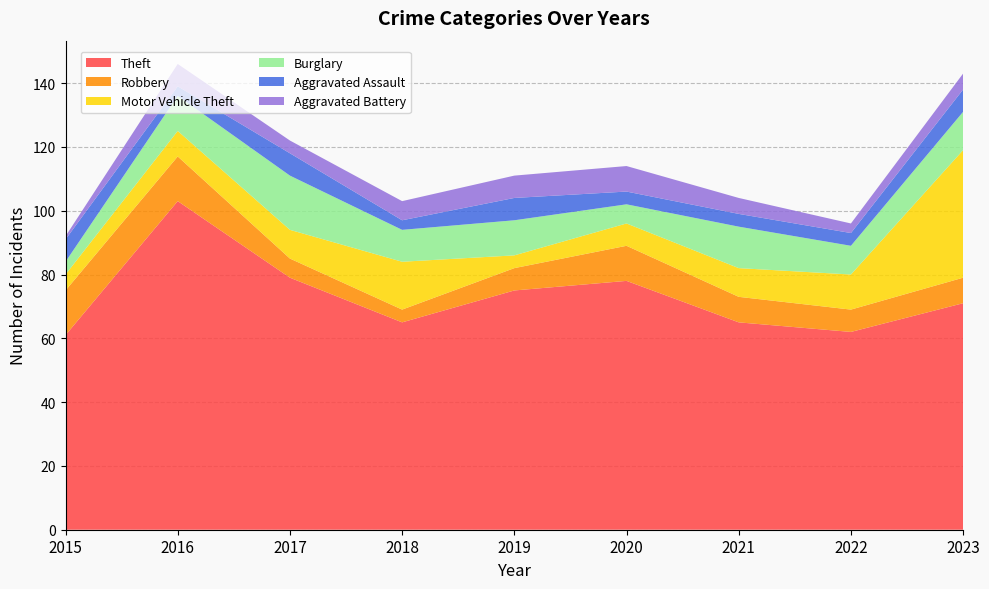

Reading left to right, list all the values displayed in this chart.

Theft: 61	103	79	65	75	78	65	62	71
Robbery: 14	14	6	4	7	11	8	7	8
Motor Vehicle Theft: 5	8	9	15	4	7	9	11	40
Burglary: 4	11	17	10	11	6	13	9	12
Aggravated Assault: 7	3	7	3	7	4	4	4	7
Aggravated Battery: 1	7	4	6	7	8	5	3	5